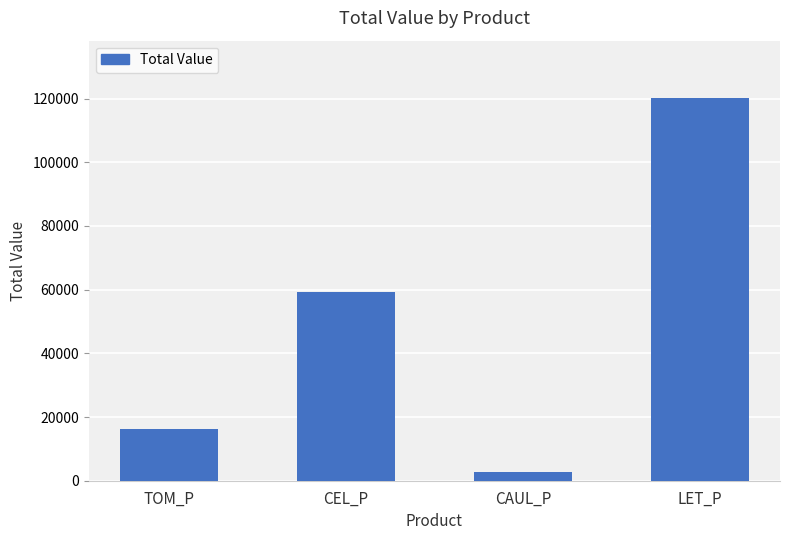

True or false: the data shows 24214.0 at CEL_P.

False